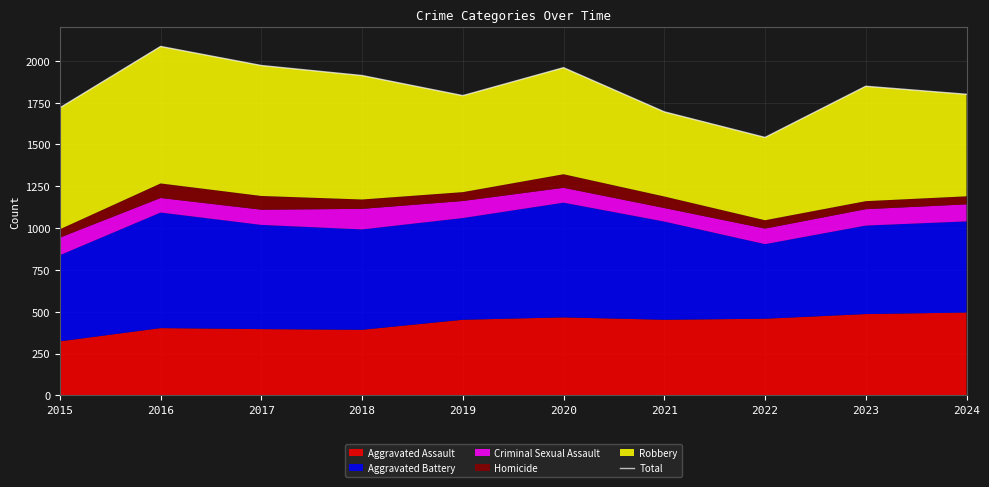

Does the chart have visible grid lines?

Yes